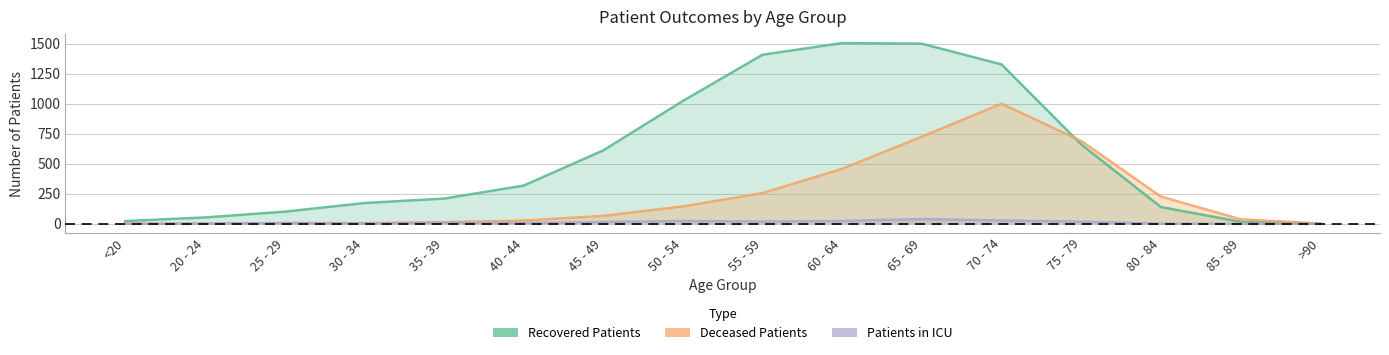

What is the label of the 13th point from the right?

30 - 34